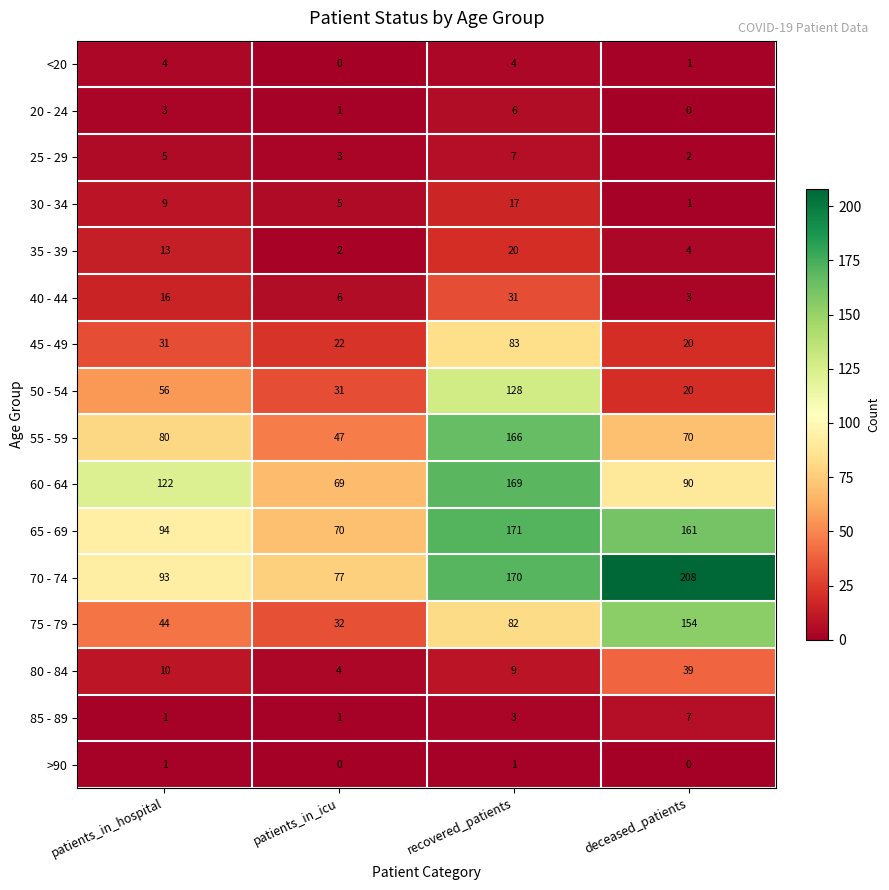

What is the sum of the 45 - 49 values at patients_in_icu and patients_in_hospital?

53